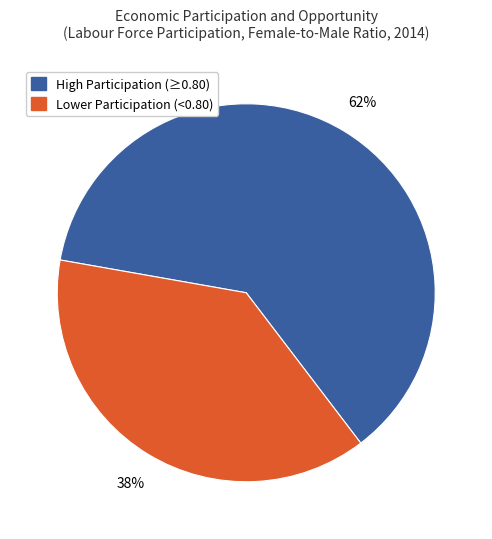

To the nearest percent, what is the average slice percentage?

50%